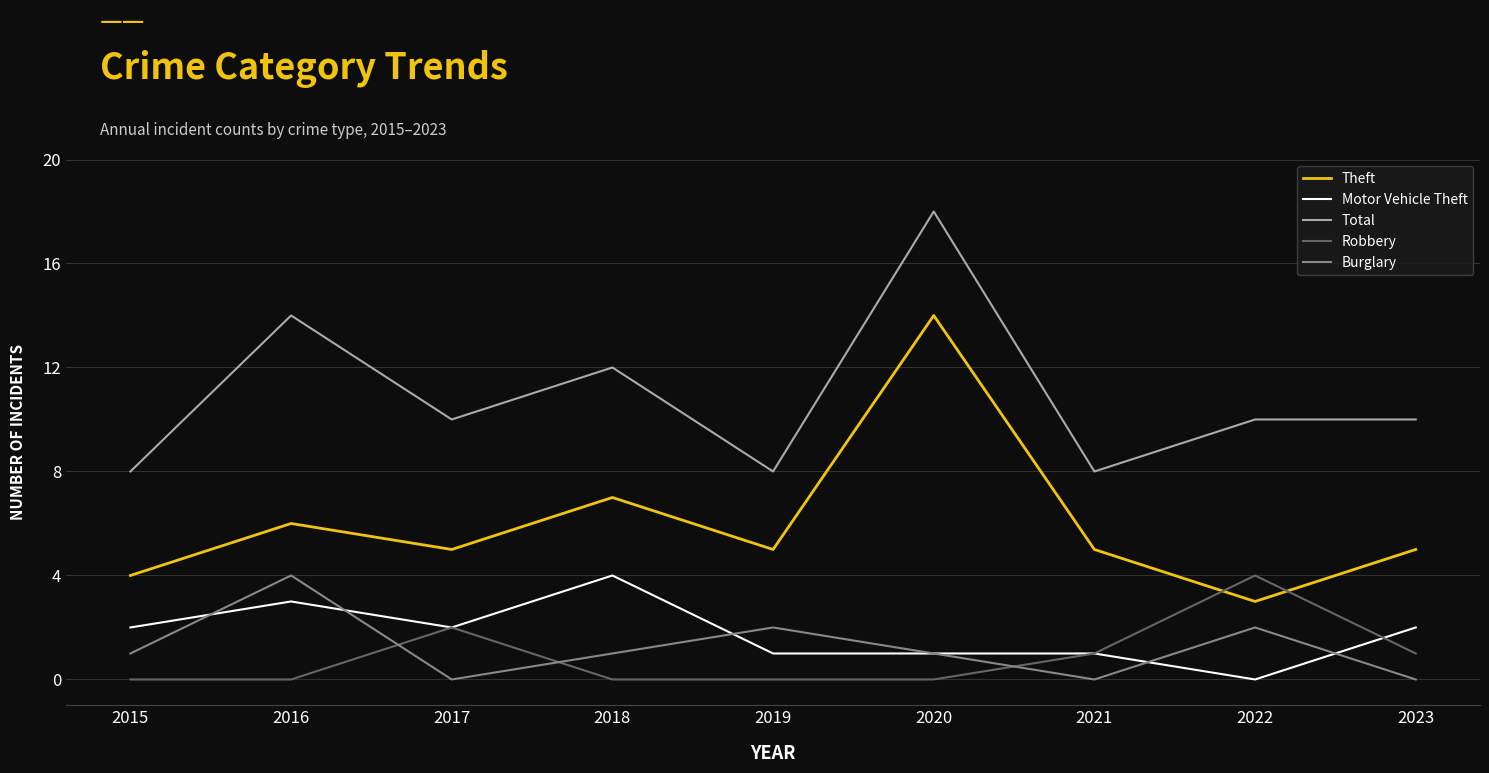

Which series changed the most between 2016 and 2019?

Total